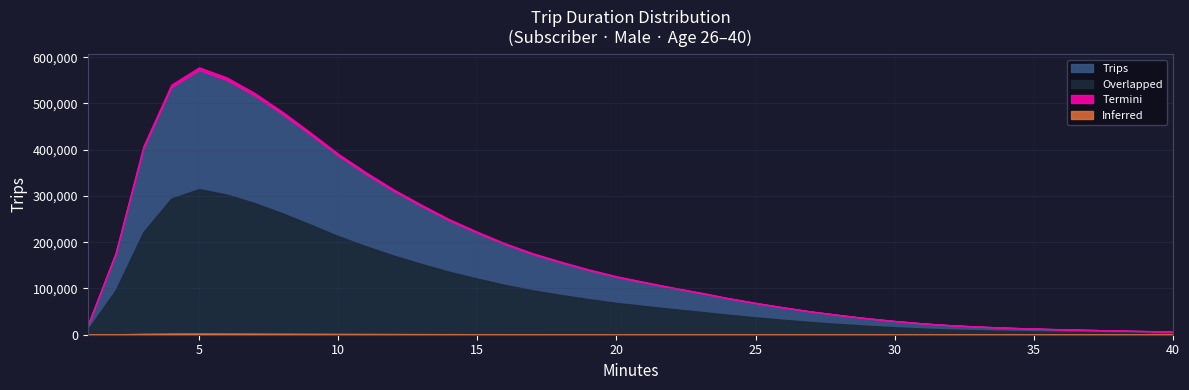

List the labels in order of value, smallest first.

40, 39, 38, 37, 36, 35, 34, 33, 1, 32, 31, 30, 29, 28, 27, 26, 25, 24, 23, 22, 21, 20, 19, 18, 17, 2, 16, 15, 14, 13, 12, 11, 10, 3, 9, 8, 7, 4, 6, 5